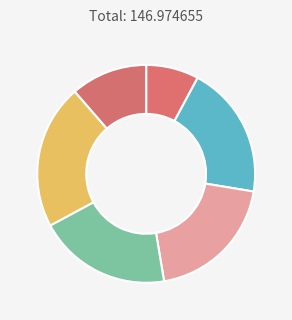

To the nearest percent, what is the difference between the largest and smallest slice percentages?

14%